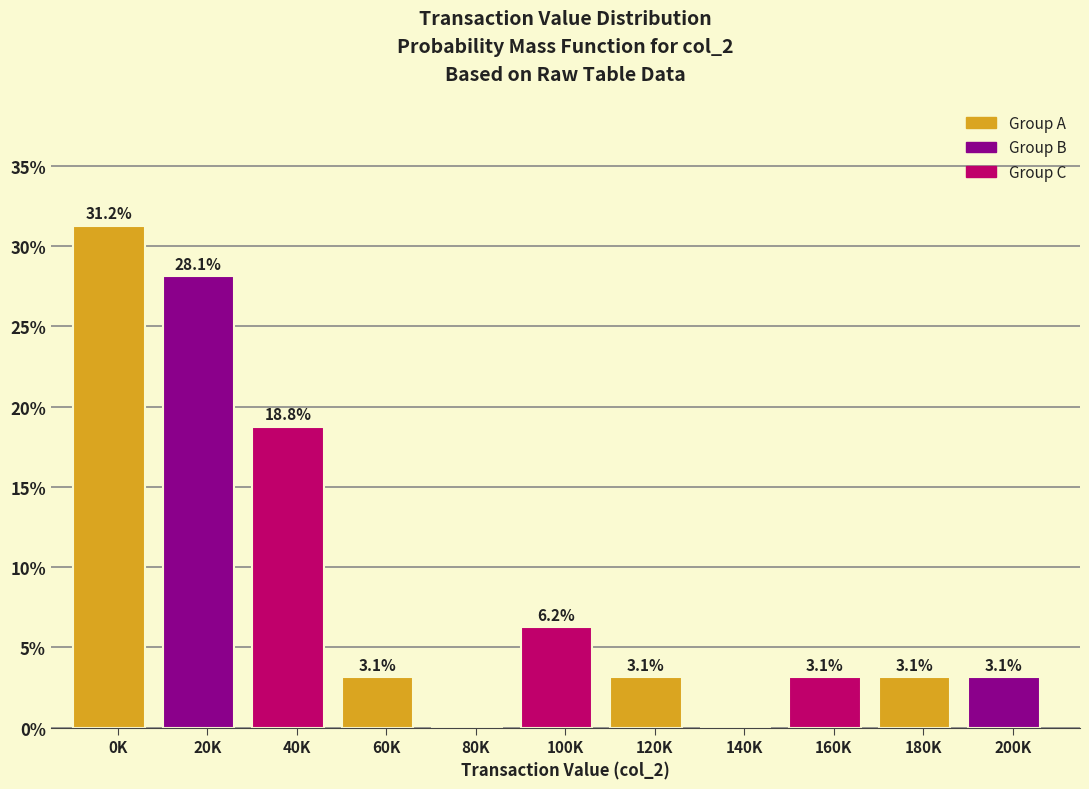

True or false: the data shows 4.7 at 180K.

False